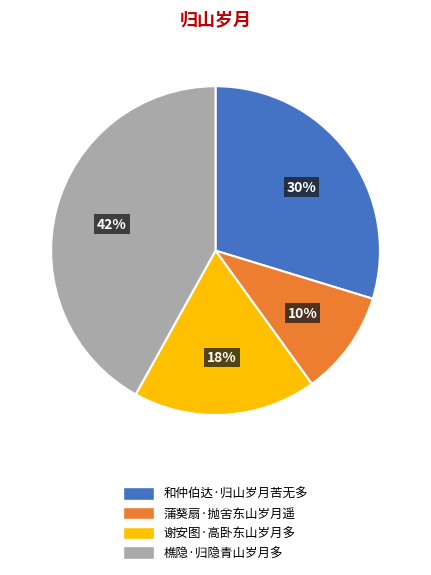

Do 和仲伯达·归山岁月苦无多 and 蒲葵扇·抛舍东山岁月遥 together represent more than half of the pie?

No